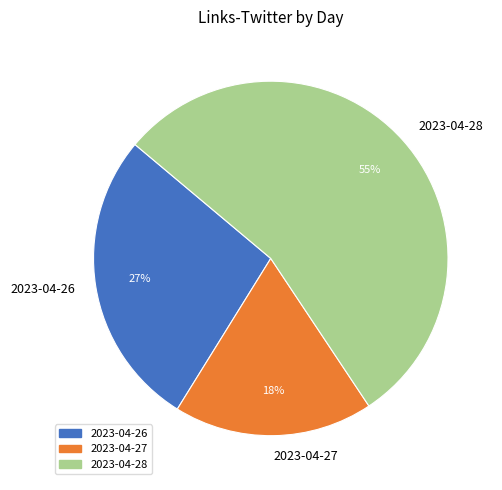

How many slices are in this pie chart?

3